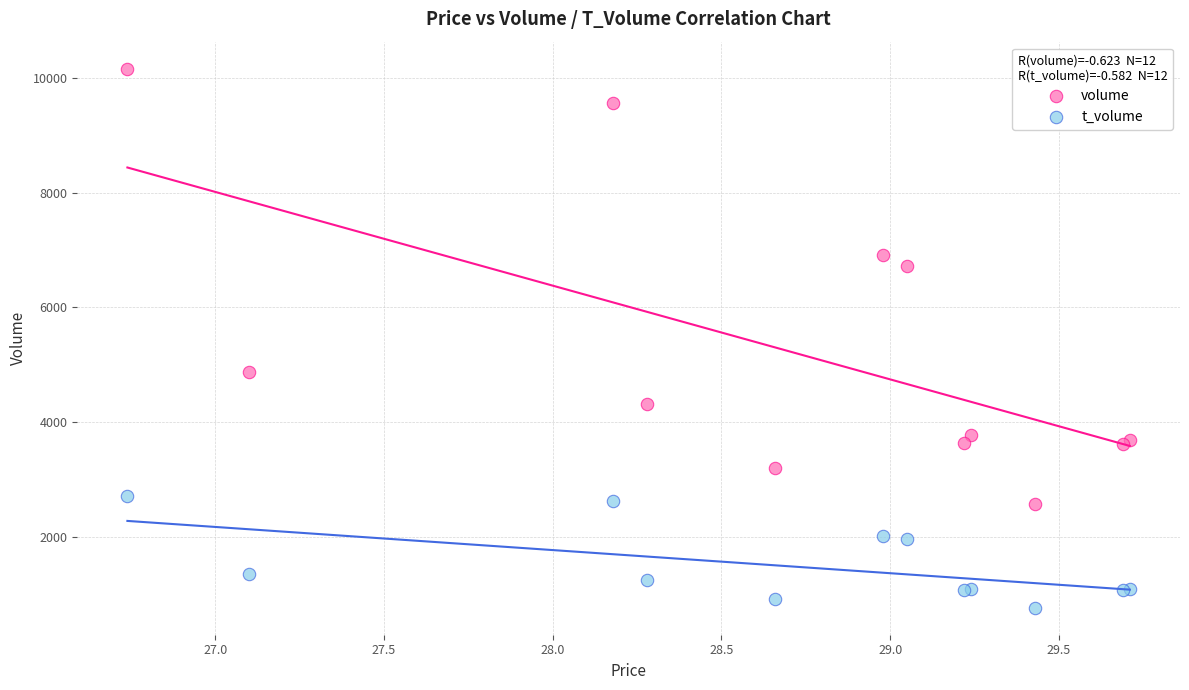

Which series reaches the minimum Y coordinate?

t_volume